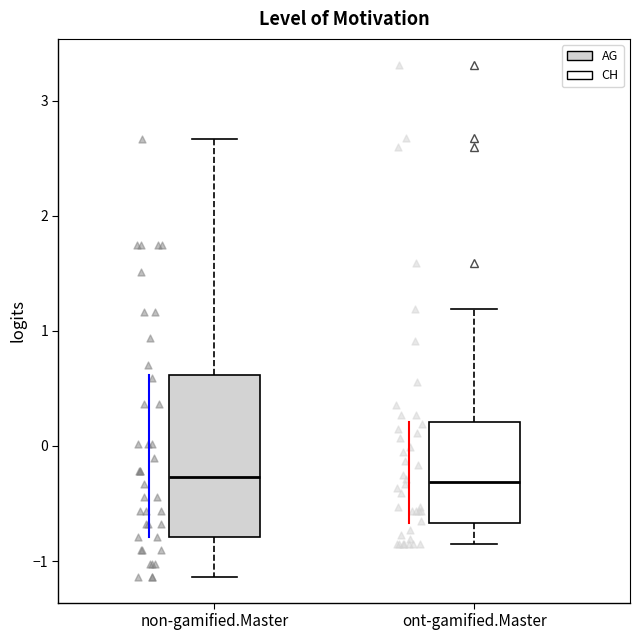

Where is the lower edge of the box for ont-gamified.Master on the y-axis? The values are not printed on the chart, so give them approximately, as read against the axis.

-0.7